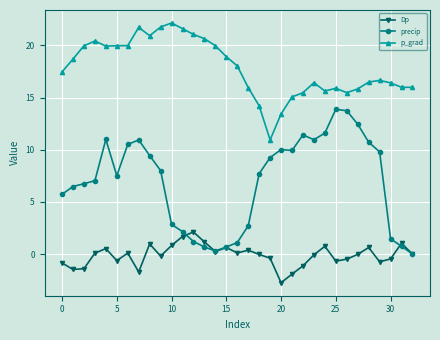

List the series in order of their overall mean, highest first.

p_grad, precip, Dp